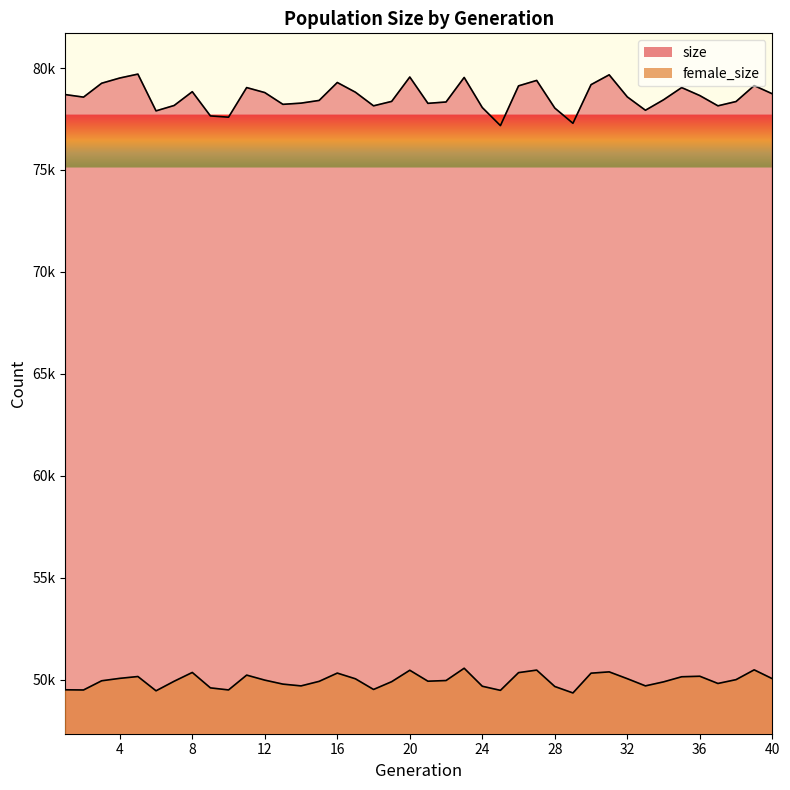

At how many categories does at least one series exceed 60109?

40